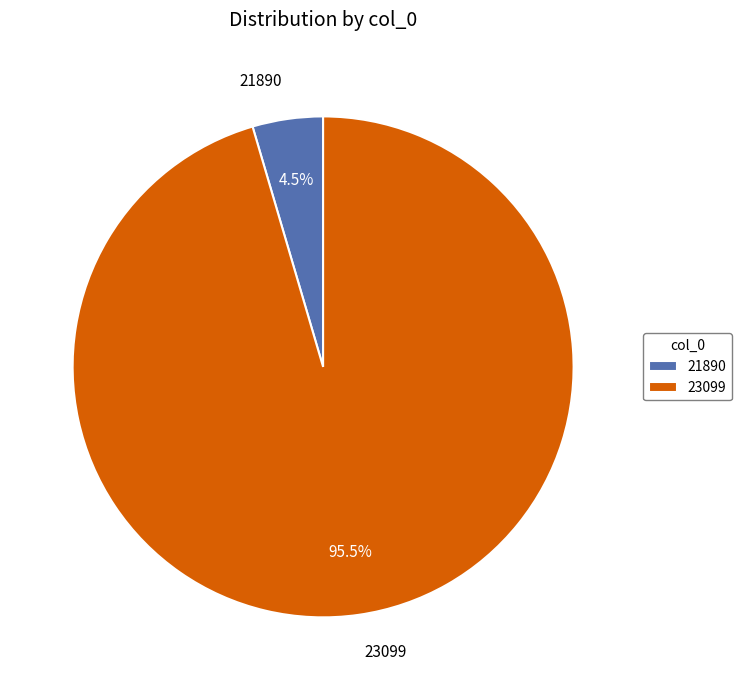

What is the smallest slice in the pie chart?

21890